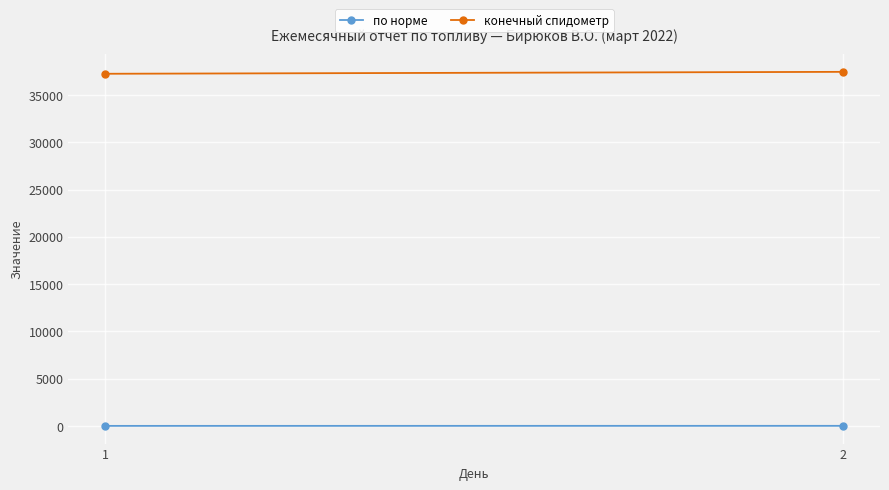

Between 2 and 1, which is larger?

2